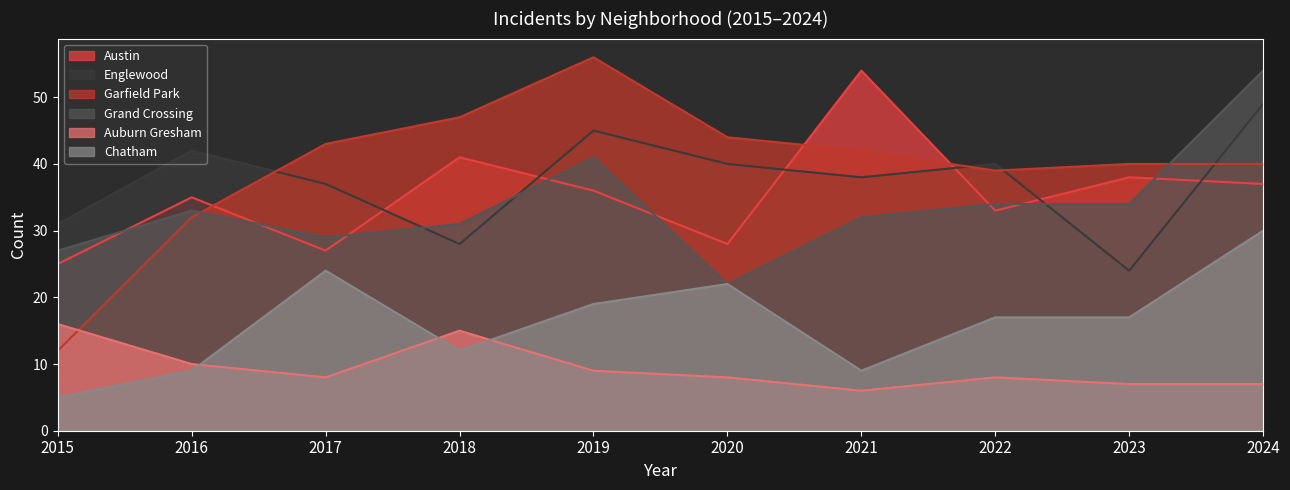

What are all the series names shown in the legend?

Austin, Englewood, Garfield Park, Grand Crossing, Auburn Gresham, Chatham